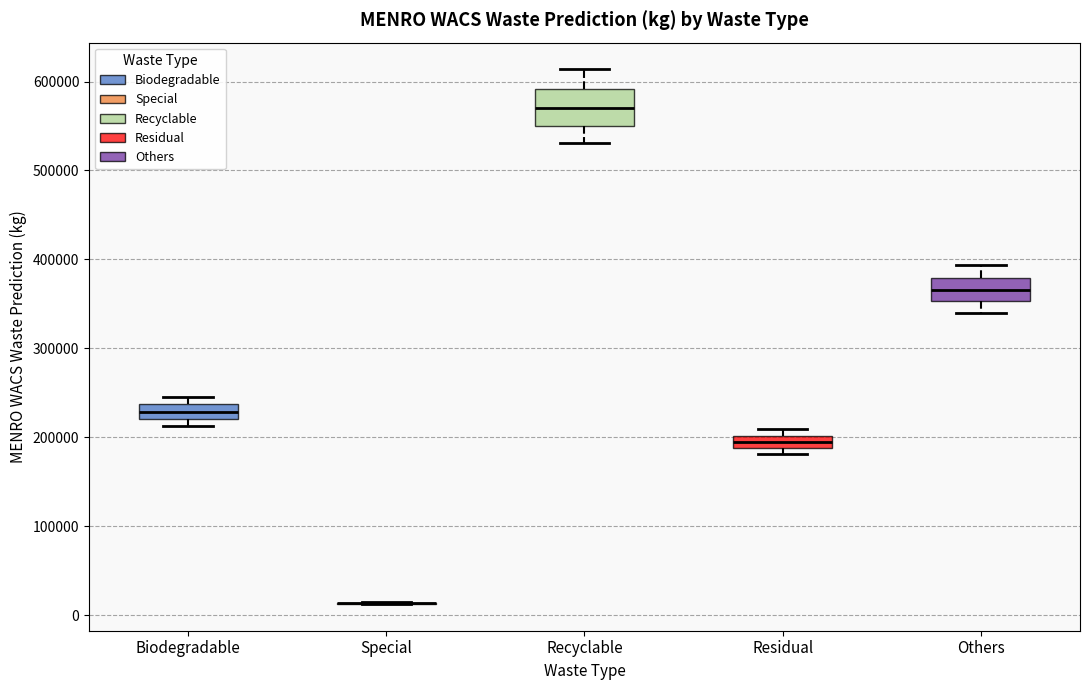

Where does the median line of the box for Biodegradable sit on the y-axis? The values are not printed on the chart, so give them approximately, as read against the axis.

230000